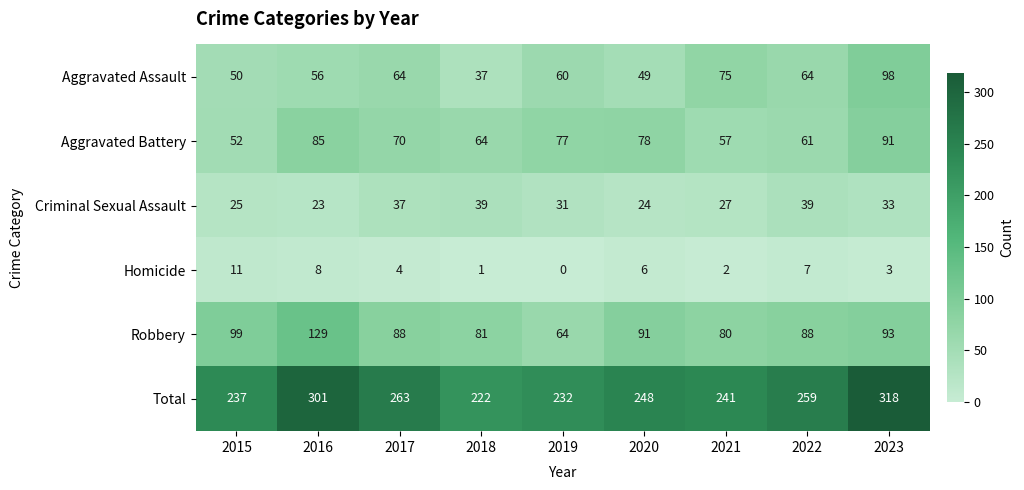

What is the difference between the maximum and minimum values in the Aggravated Battery series?

39